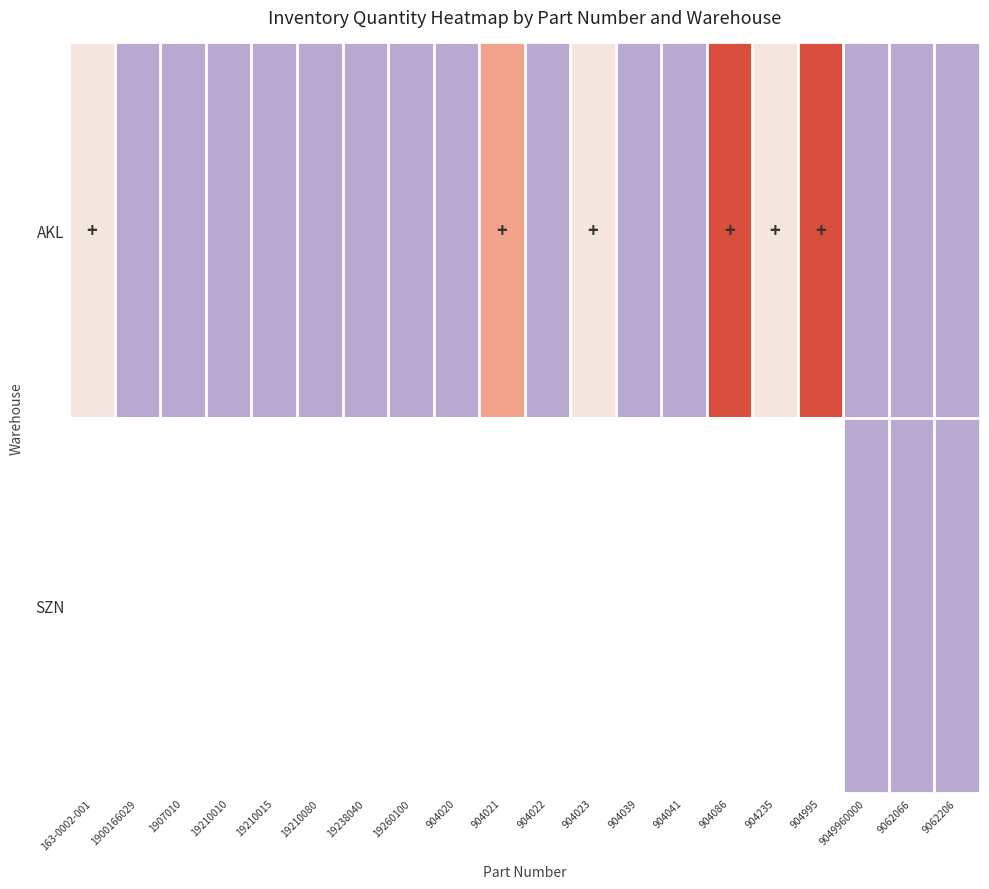

Which series has the widest spread of values?

AKL